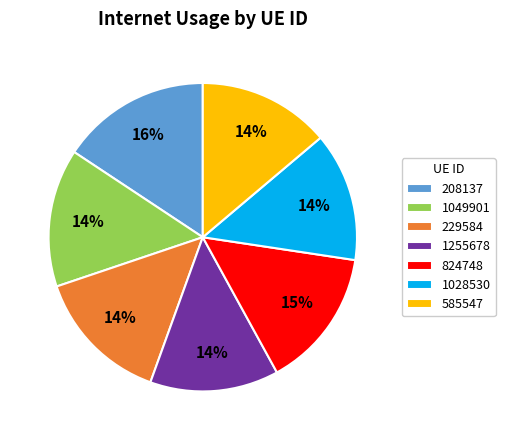

What is the largest slice in the pie chart?

208137